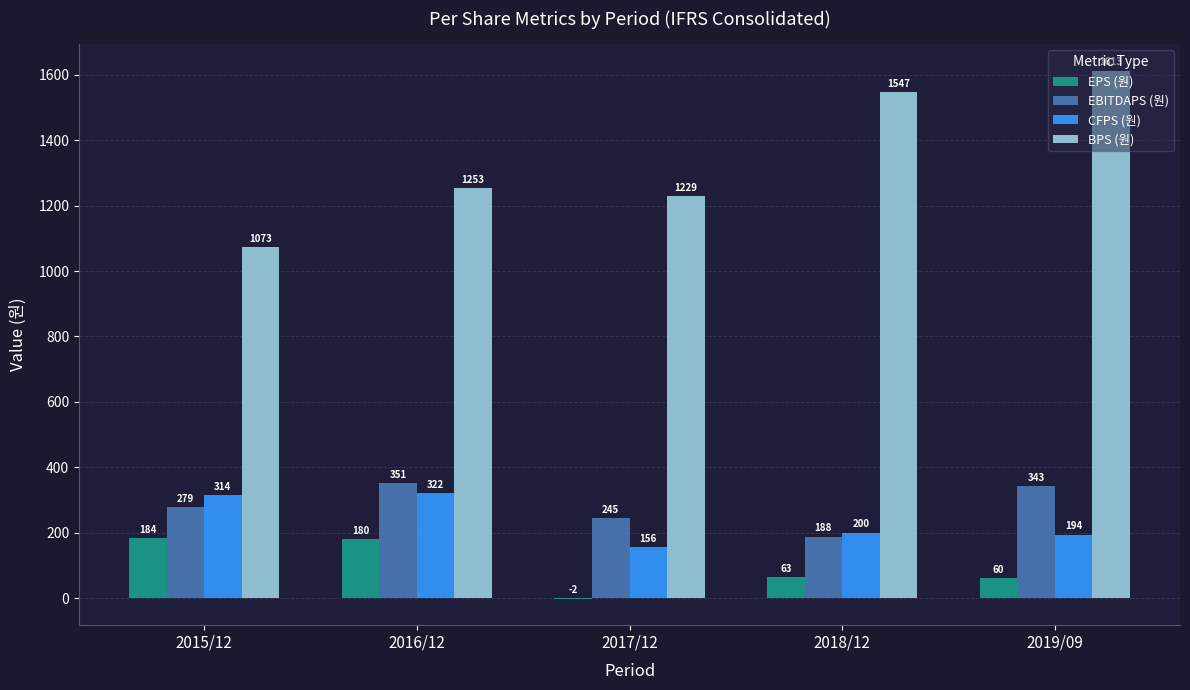

Which category has the highest value across all series?

2019/09